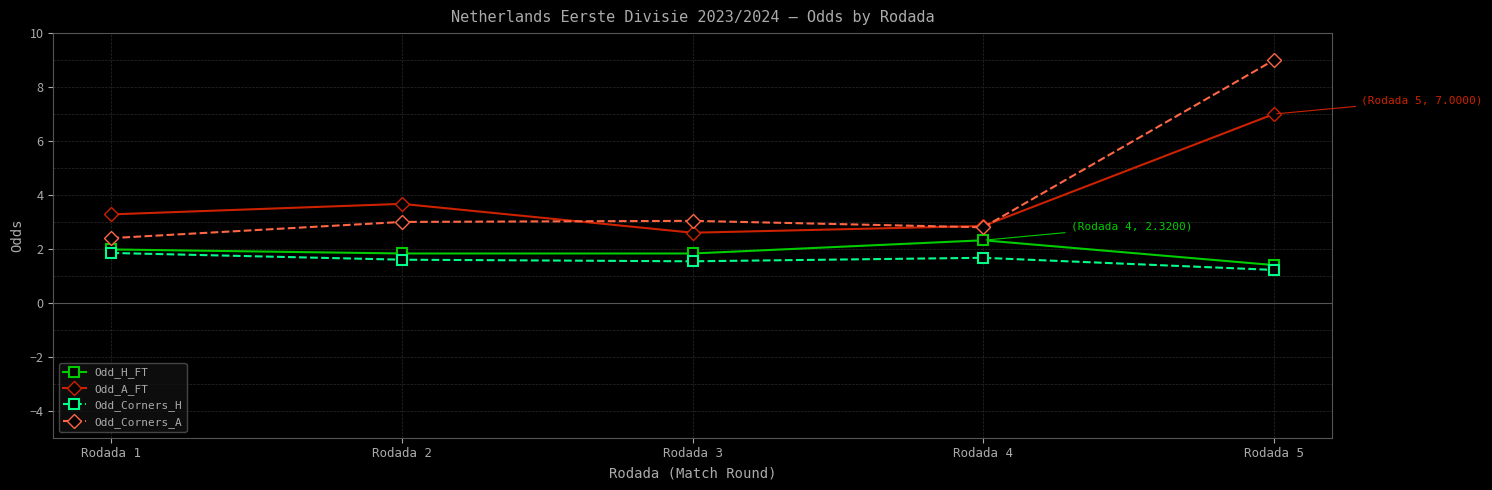

Does the chart display data point markers on the line(s)?

Yes